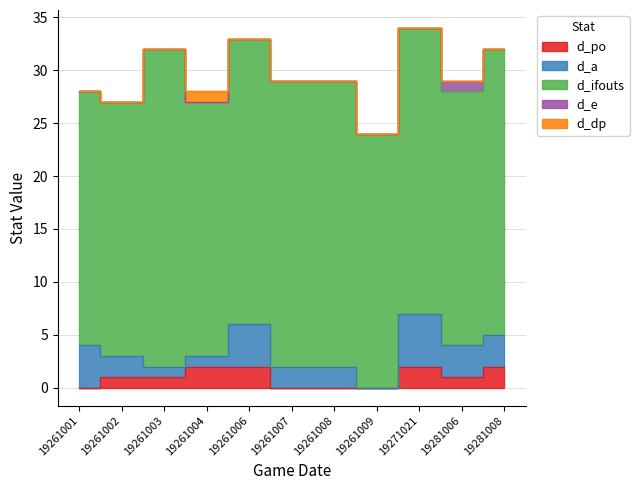

Is the value of d_e at 19261002 greater than the value of d_a at 19261004?

No